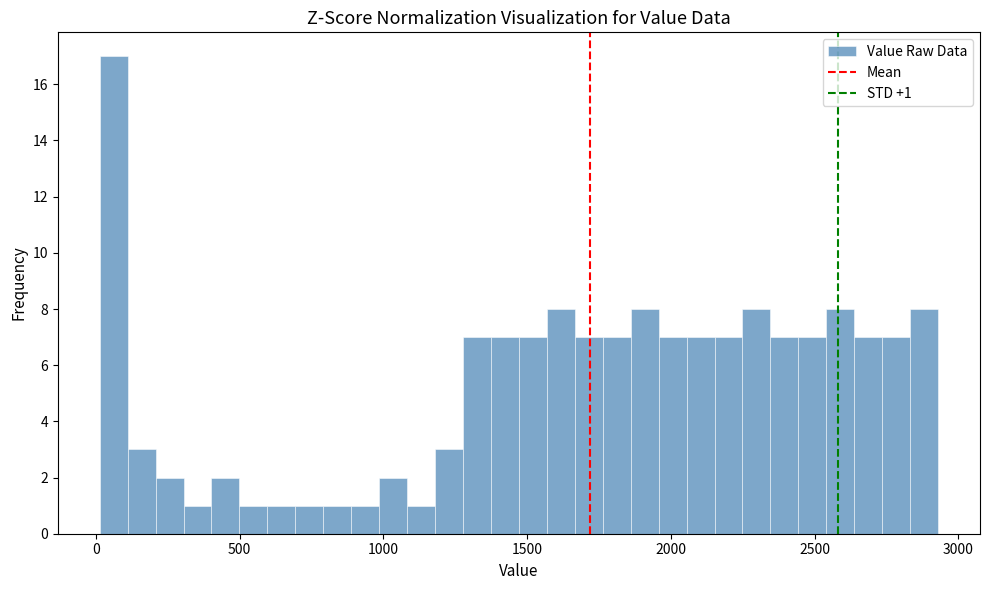

Read against the x-axis, roughly where is the centre of the tallest bar?

50